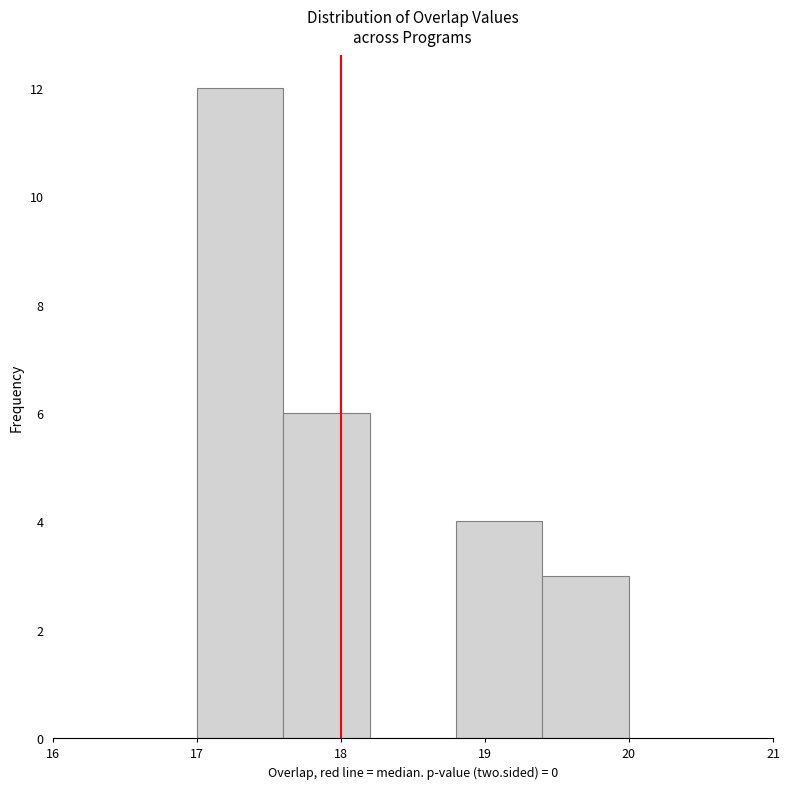

Reading left to right, list every bar in this chart as the range it spans on the x-axis followed by its height. The values are not printed on the chart, so give them approximately, as read against the axis.

17.0 to 17.6: 12
17.6 to 18.2: 6
18.2 to 18.8: 0
18.8 to 19.4: 4
19.4 to 20.0: 3